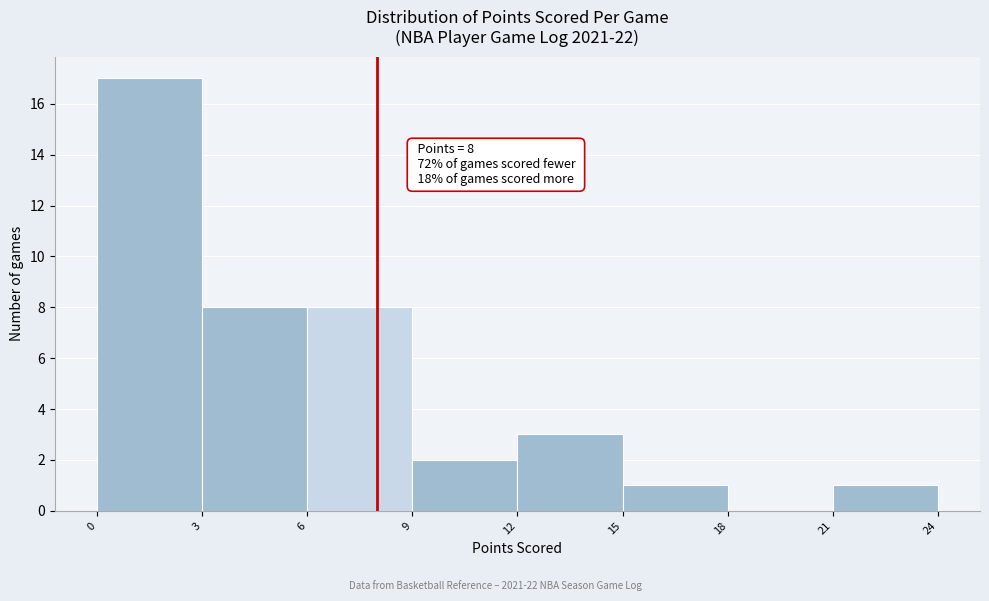

Which range on the x-axis has the tallest bar?

0 to 3